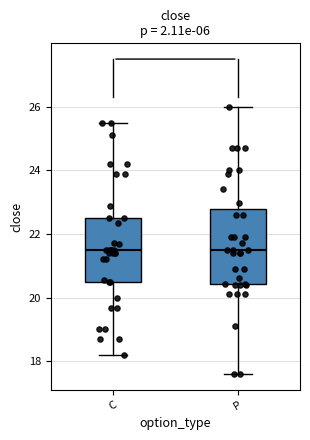

Comparing the boxes themselves (not the whiskers), which one is the tallest?

P